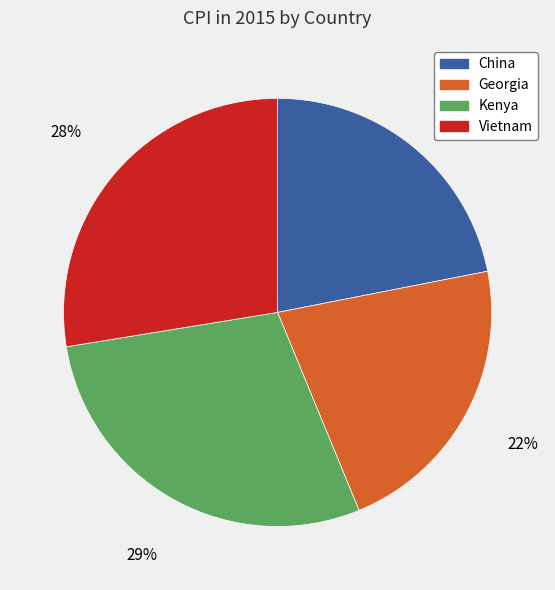

Does any single category account for the majority?

No